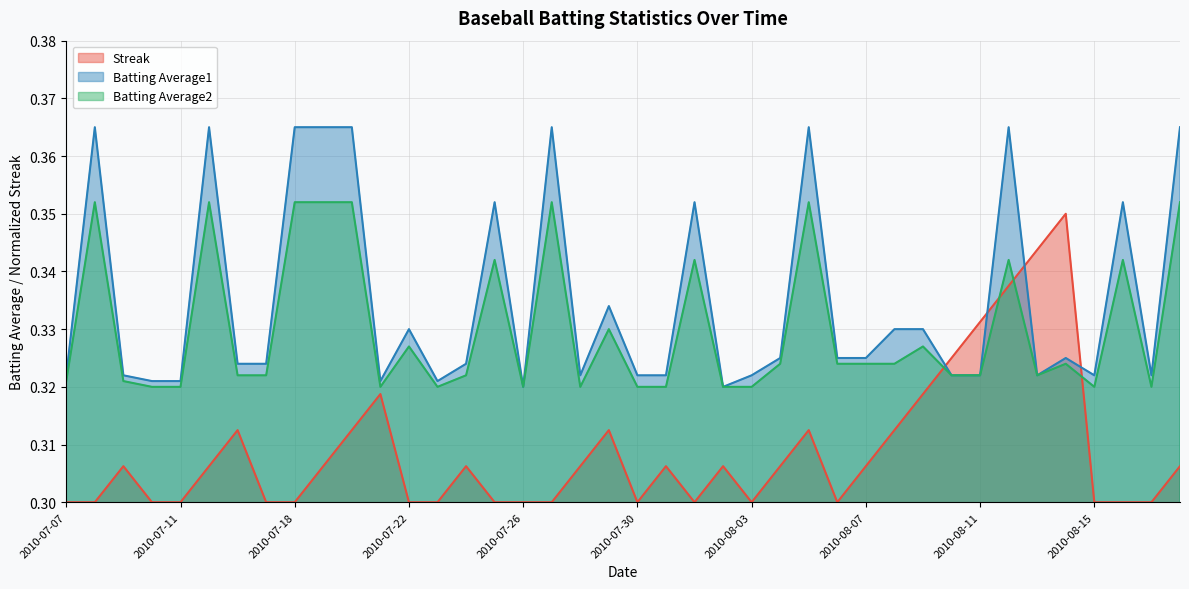

What is the smallest value displayed?

0.3